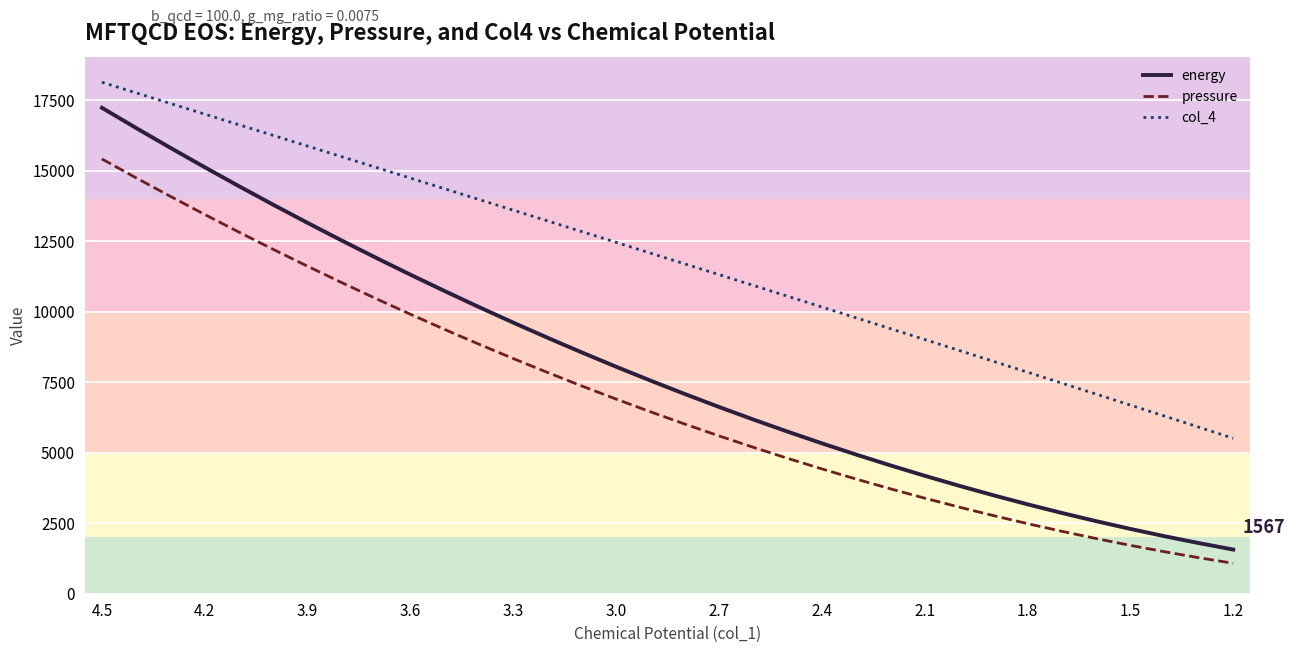

Rank the series at 4.2 from lowest to highest value.

pressure, energy, col_4